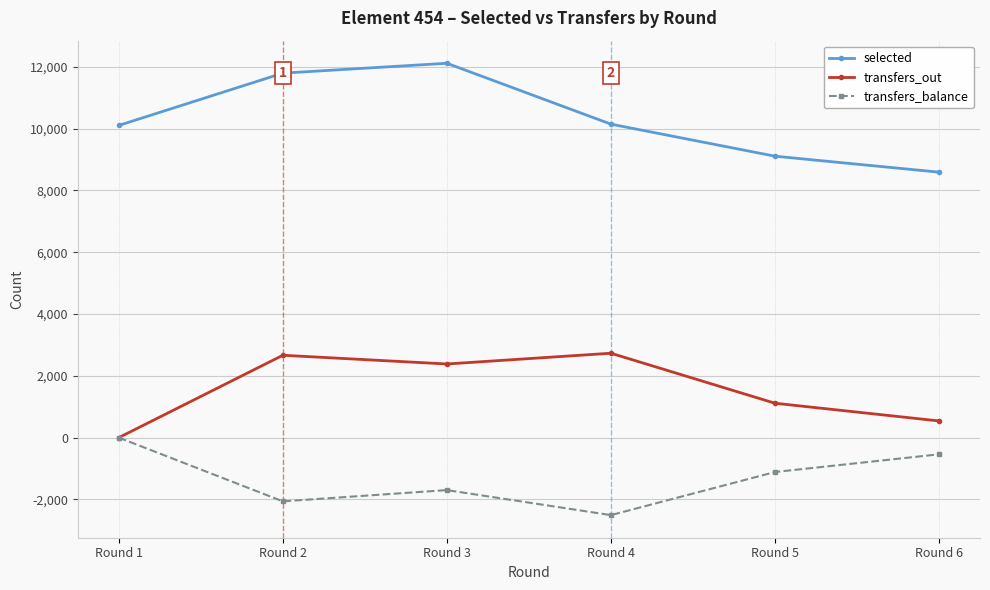

List the series in order of their overall mean, lowest first.

transfers_balance, transfers_out, selected